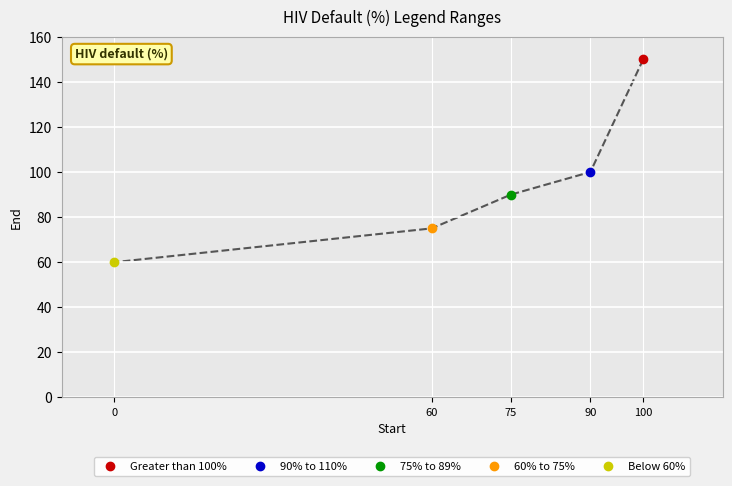

True or false: the data has more than 0 interior local peaks.

False